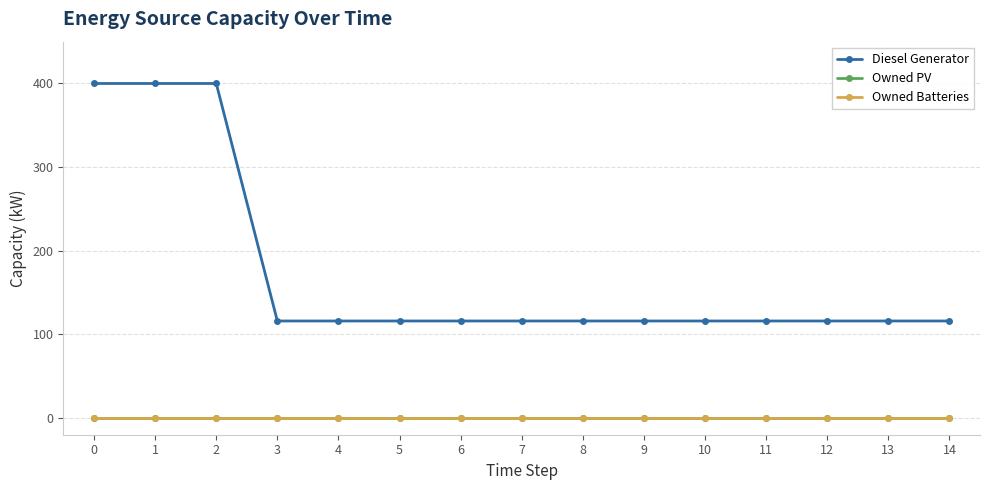

What is the difference between the highest and lowest values at 8?

116